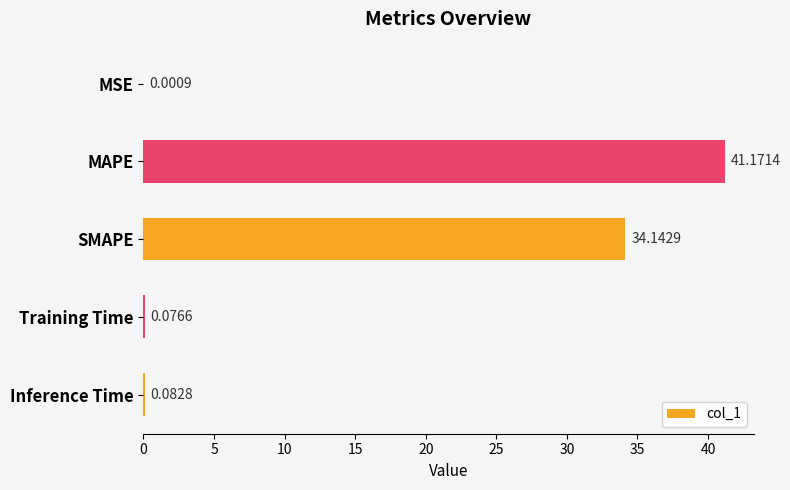

Which has a higher value, Inference Time or MAPE?

MAPE